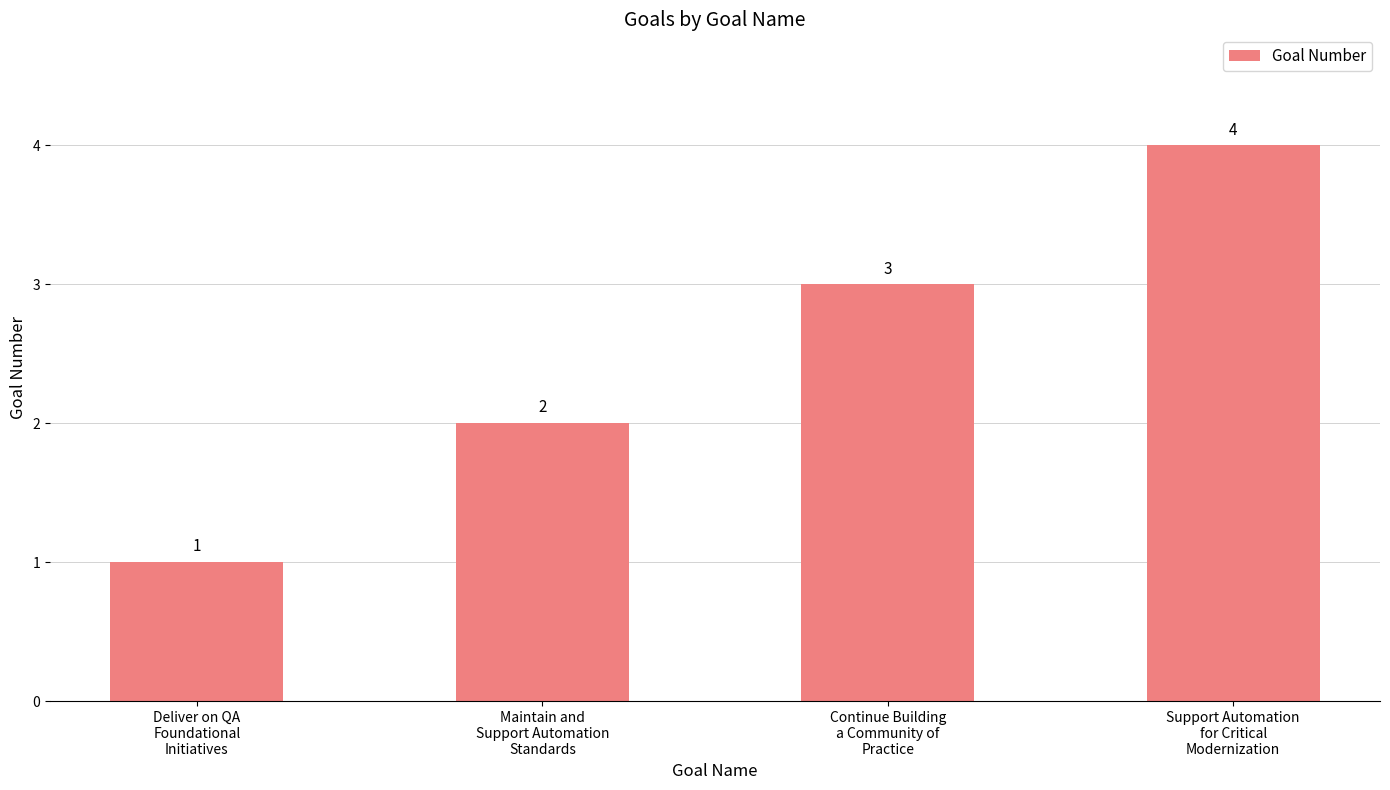

What is the label of the 1st bar from the left?

Deliver on QA
Foundational
Initiatives